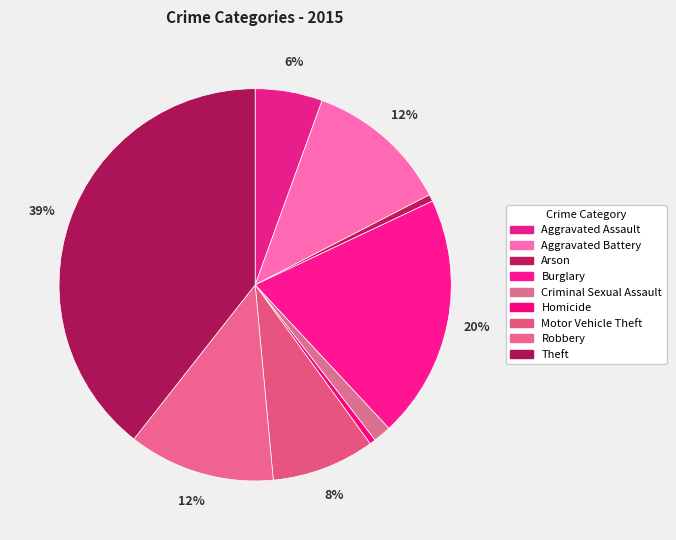

Is it true that Motor Vehicle Theft is 8% of the pie?

True